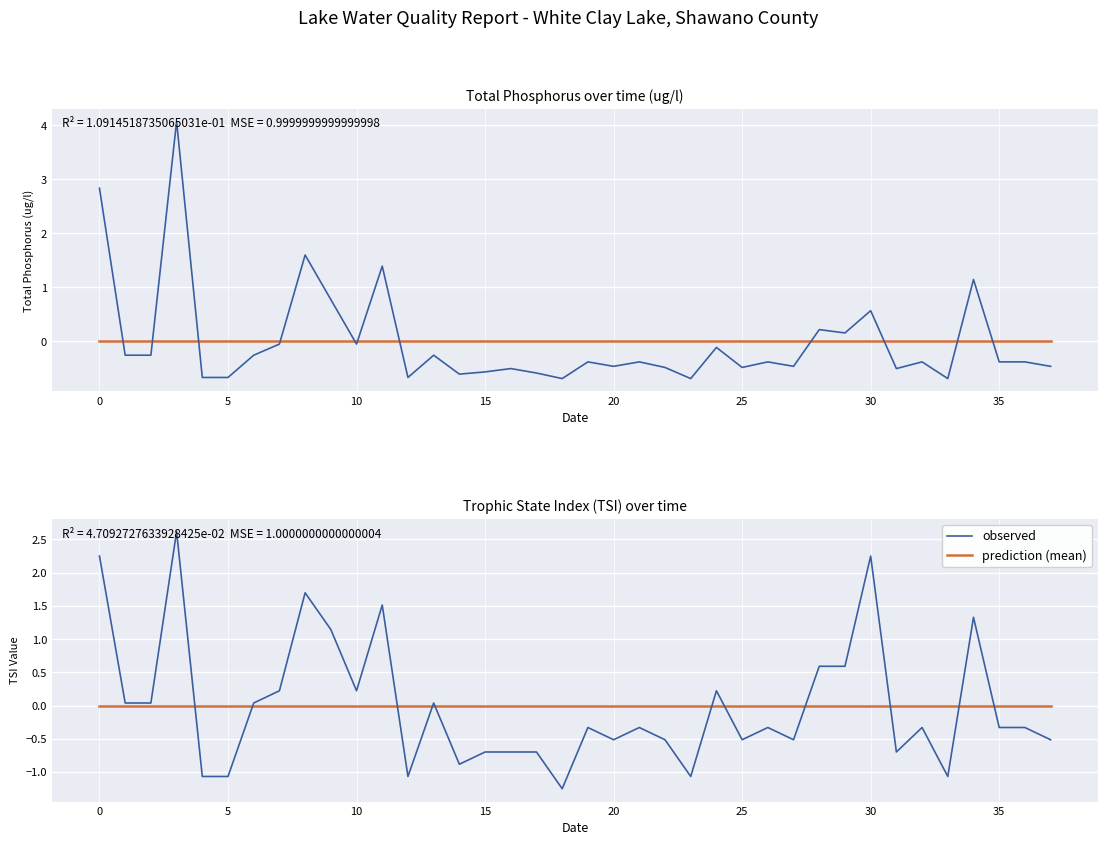

What is the value of the observed point at the 4th from the left?

2.6